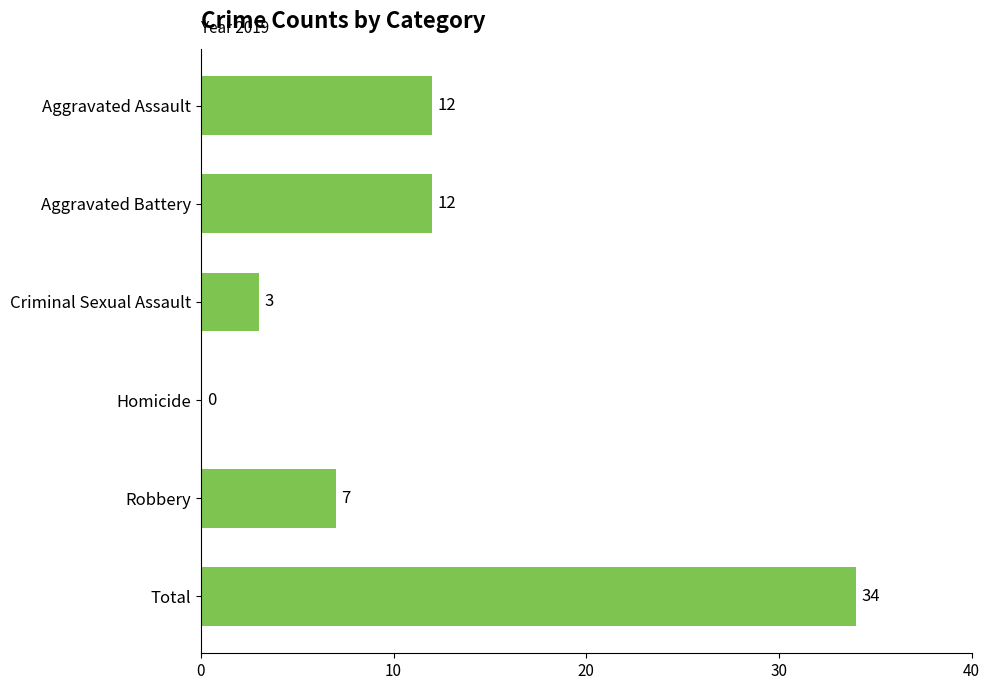

How many values are above zero?

5